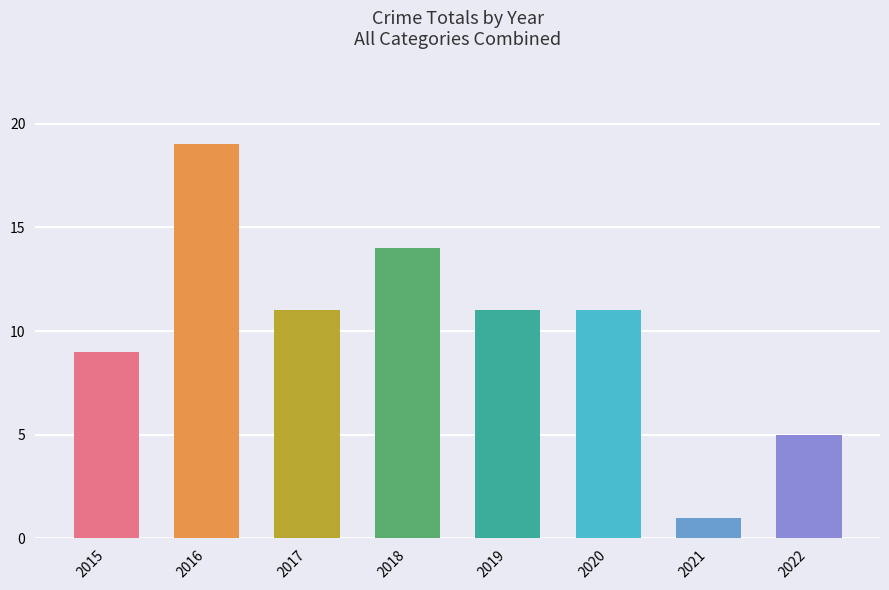

What is the difference between the second highest and second lowest values?

9